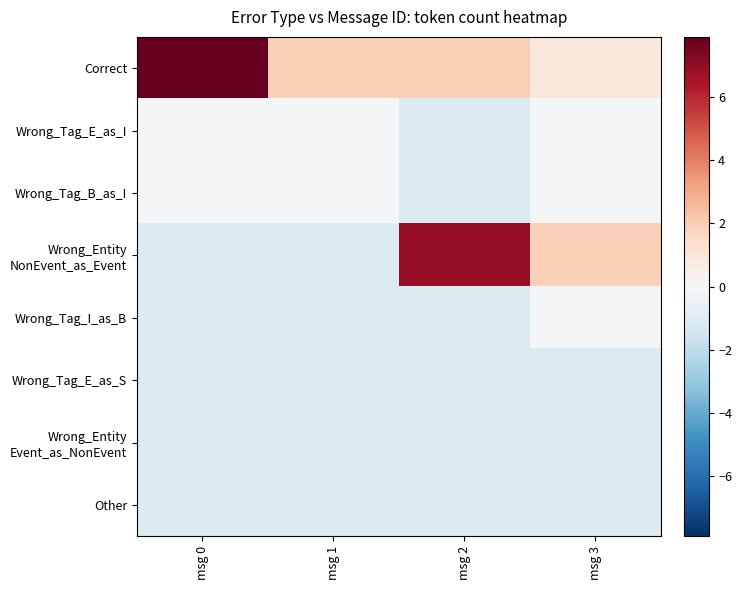

What is the total value across all series at msg 2?

2.2